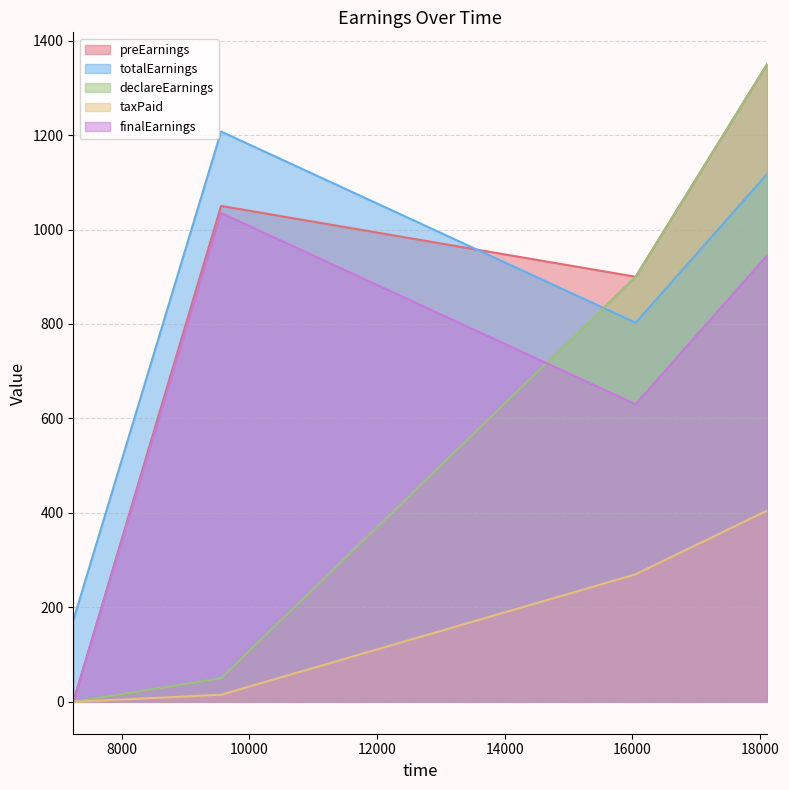

Is it true that totalEarnings equals 1076.3 at 16053?

False